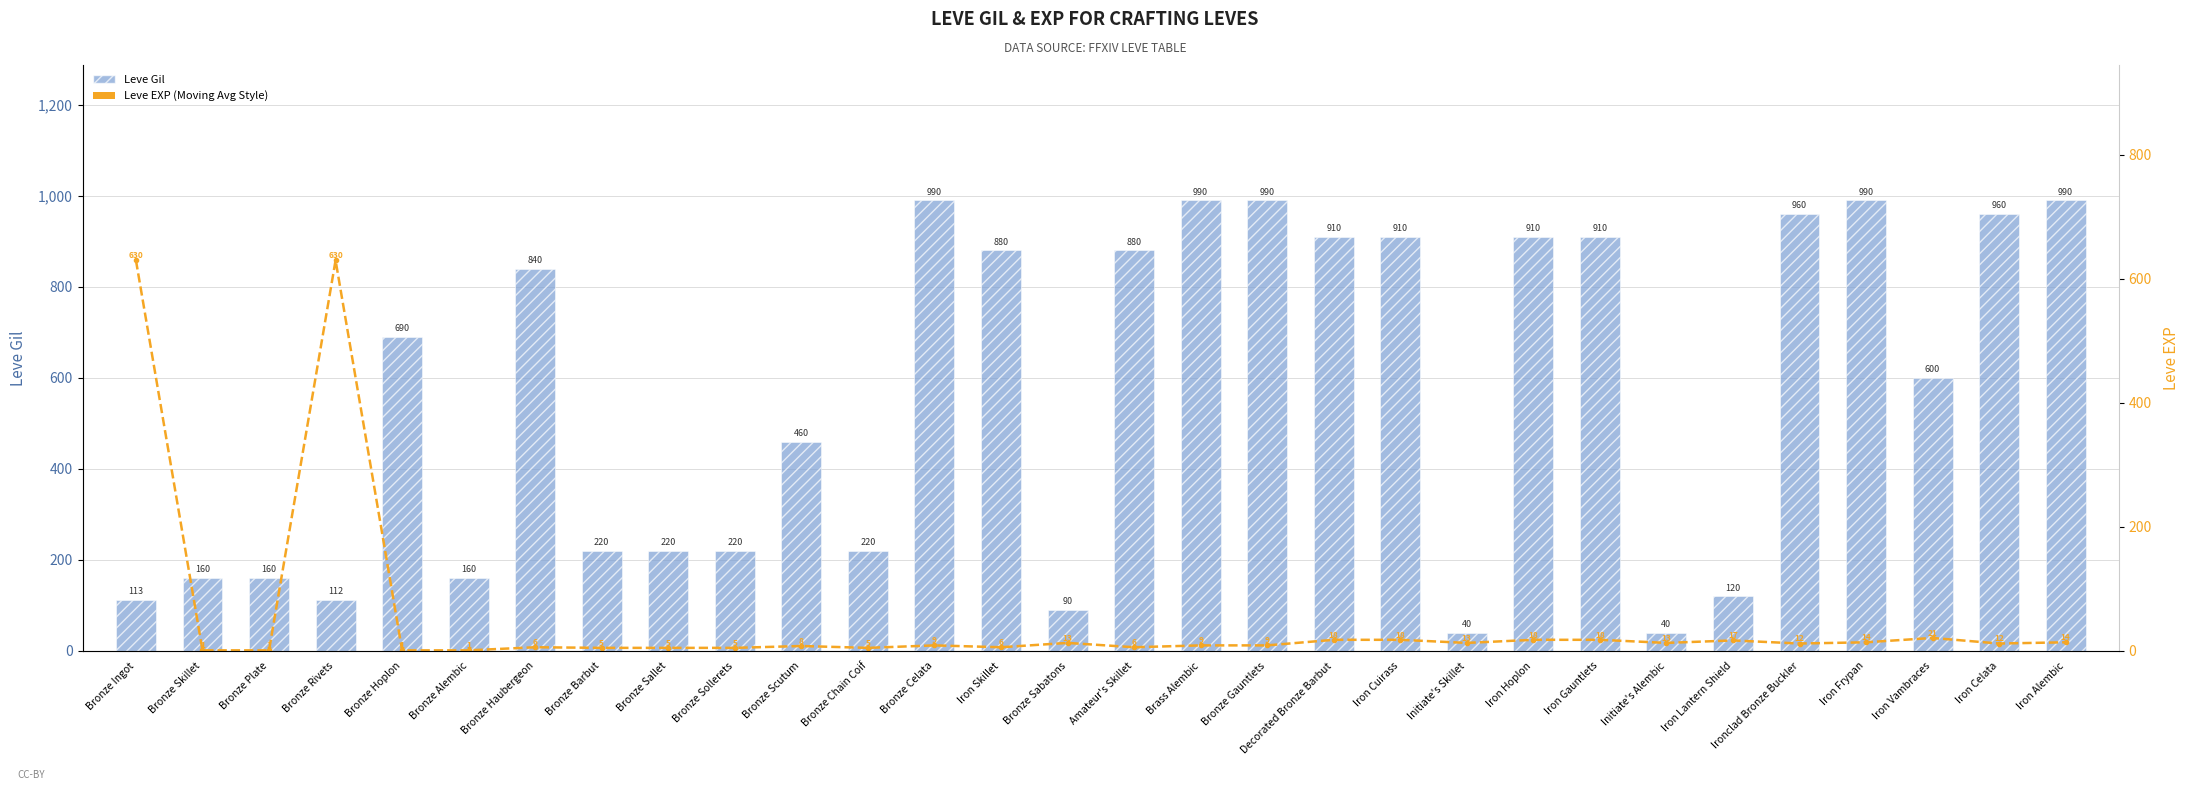

Where does the Leve EXP (7-pt moving style) series first go above 12?

Bronze Ingot